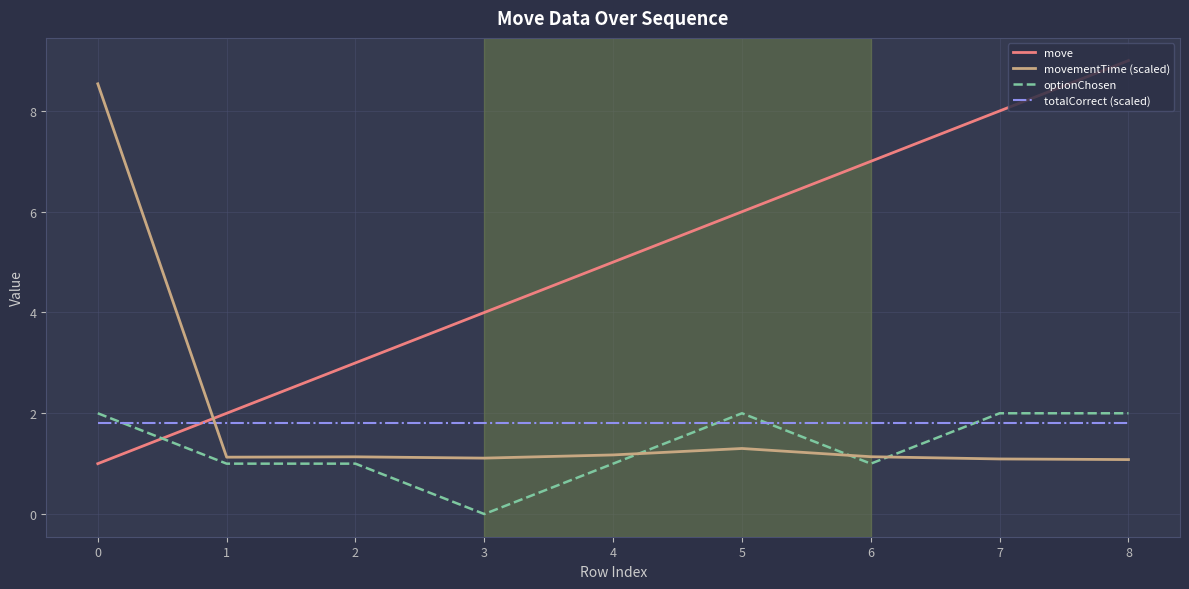

Where do totalCorrect (scaled) and move first cross each other?

0 and 1